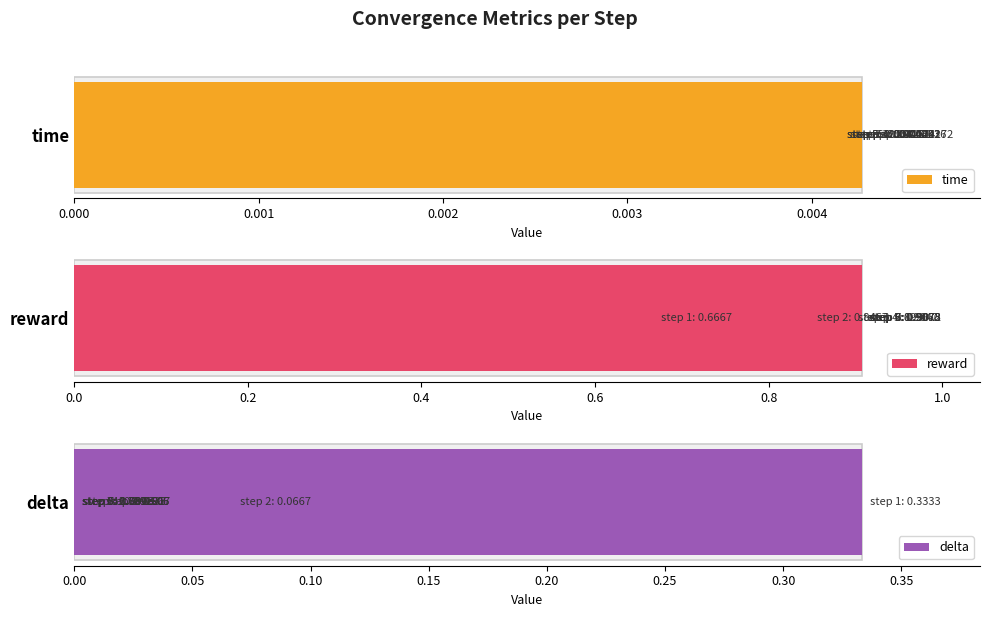

At how many categories does at least one series exceed 0?

8